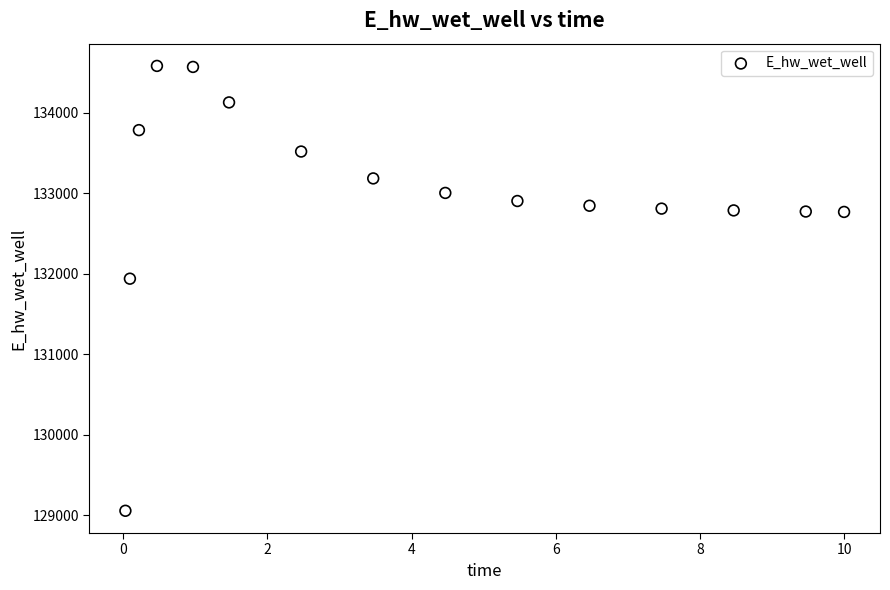

What Y value in the scatter plot is closest to 131819?

131939.6